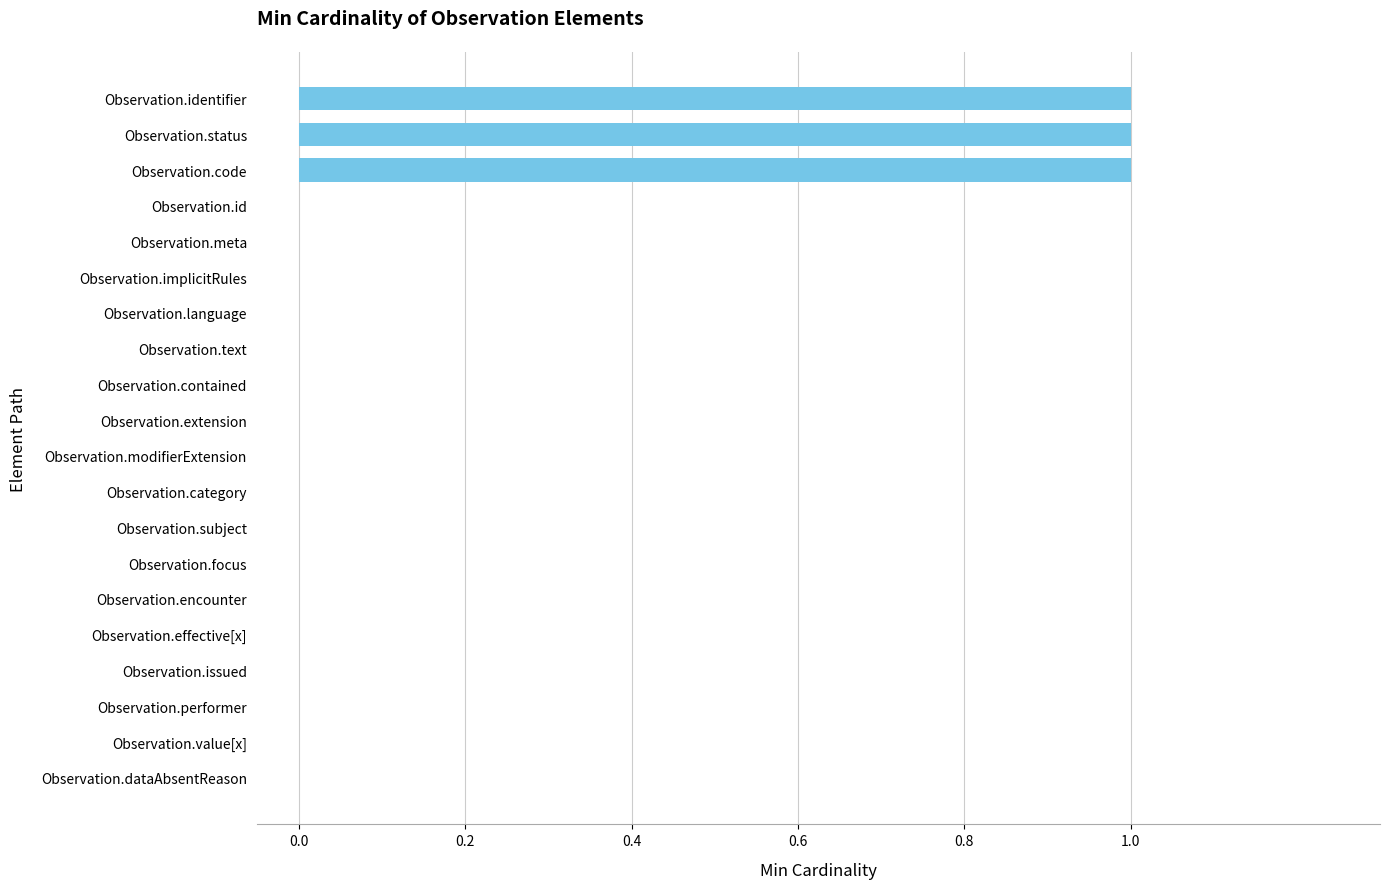

The chart shows a value of 1 at Observation.modifierExtension. True or false?

False